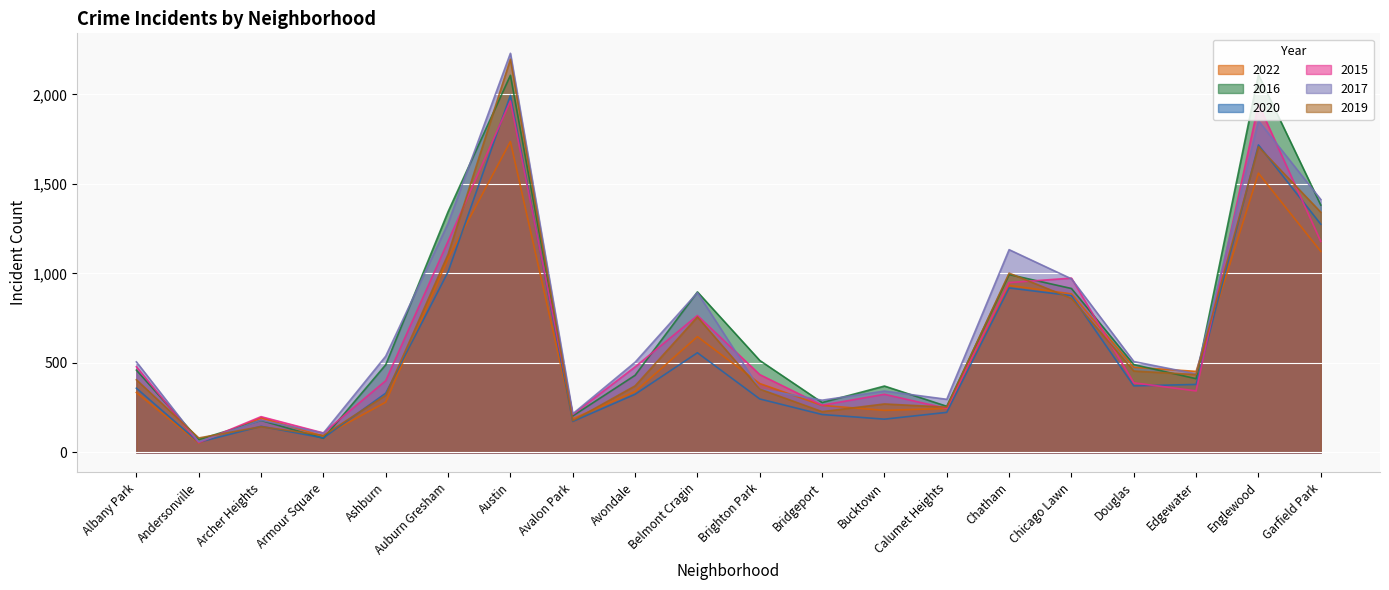

How many distinct data groups are displayed?

6